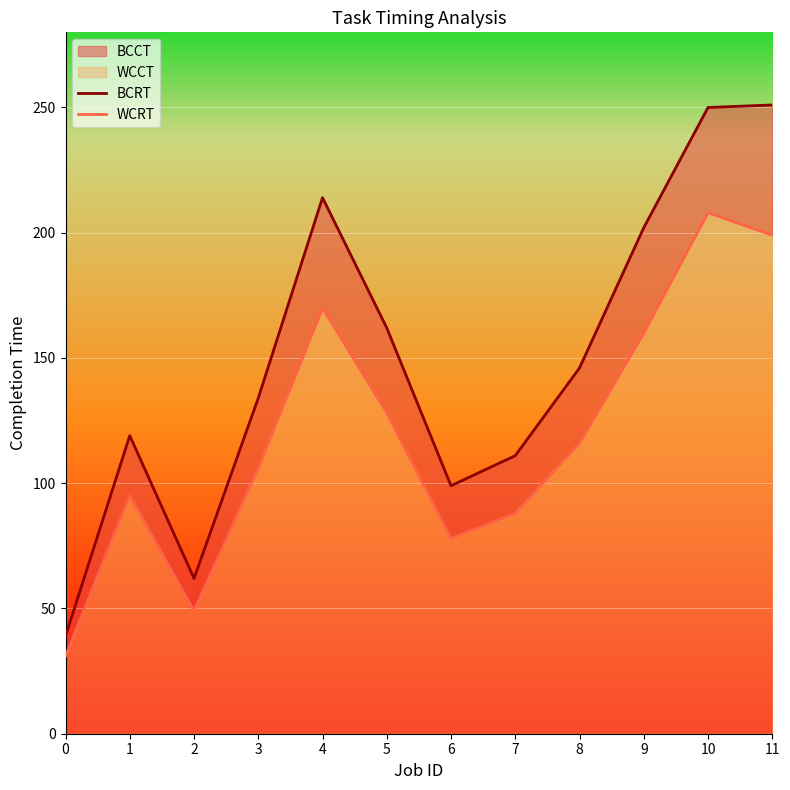

Where is BCRT nearest to the value 145?

8